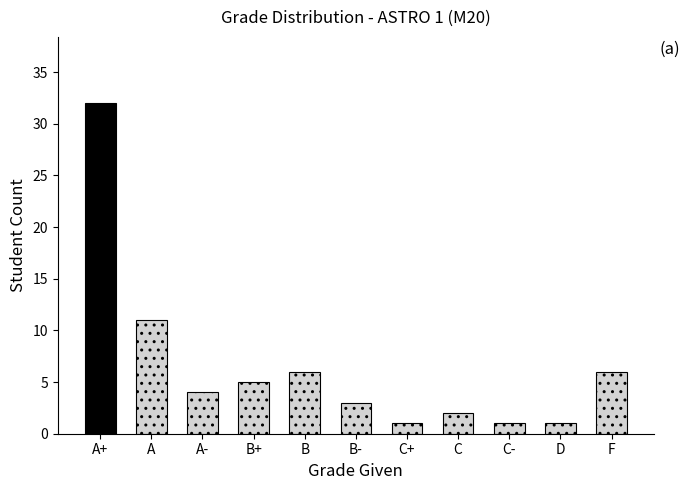

What is the difference between the maximum and minimum values?

31